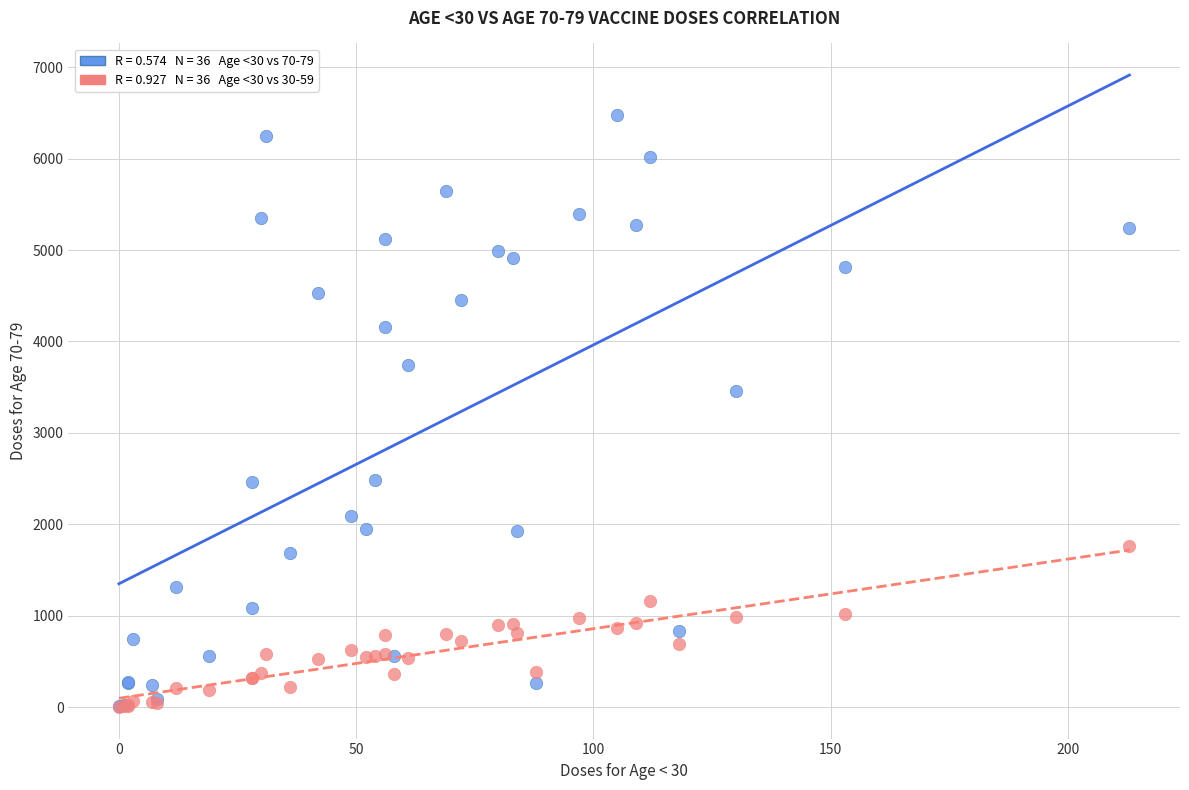

Across all series, what Y value is closest to 3242?

3461